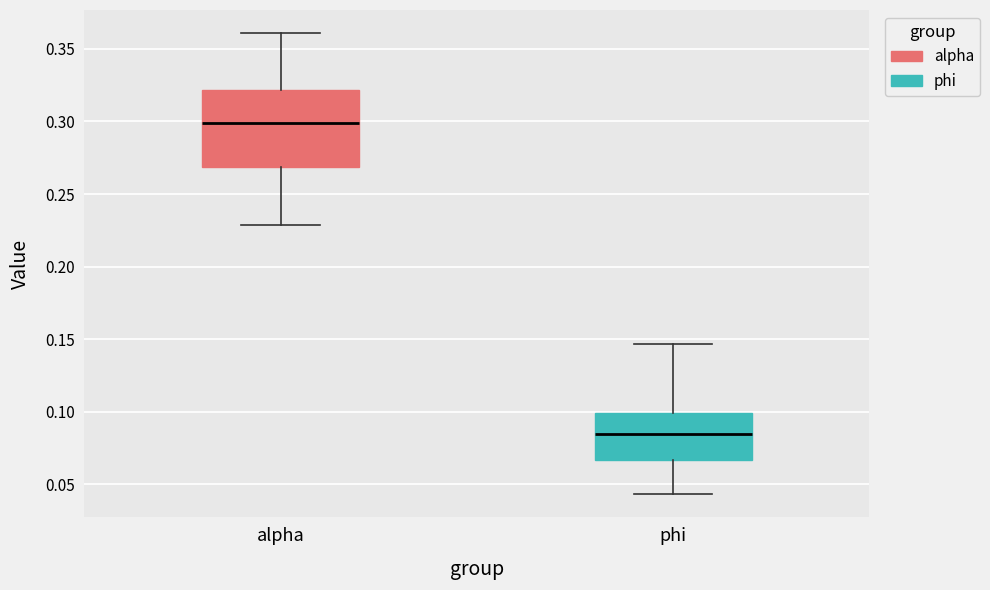

Where does the median line of the box for phi sit on the y-axis? The values are not printed on the chart, so give them approximately, as read against the axis.

0.085